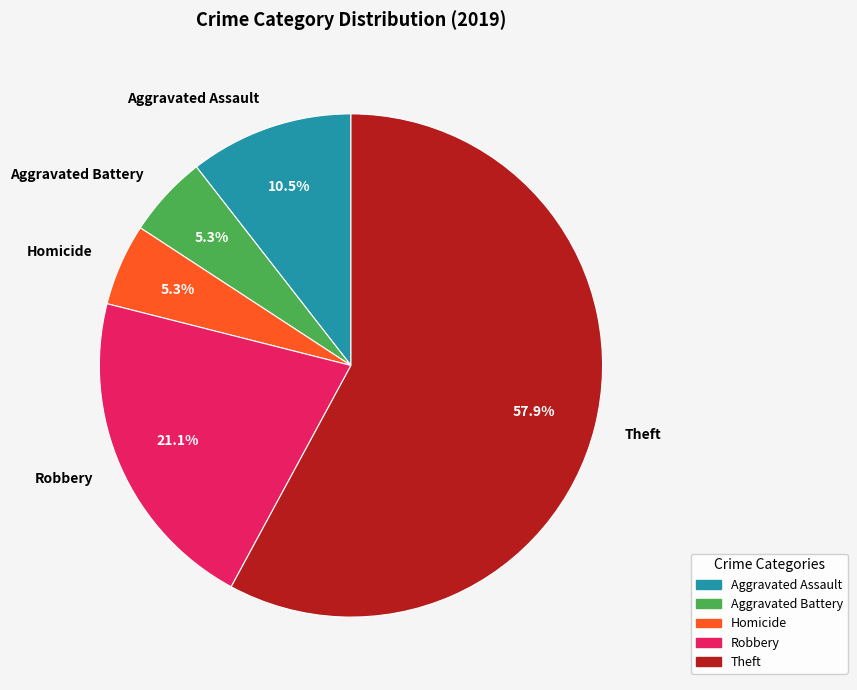

How much of the chart is everything except Homicide?

94.7%